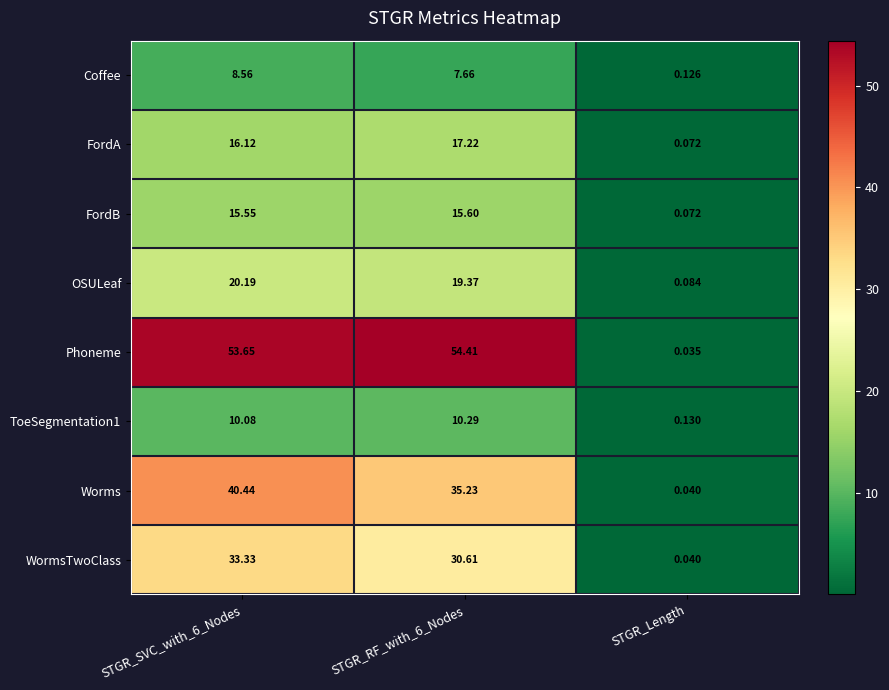

How many series are shown in this chart?

8